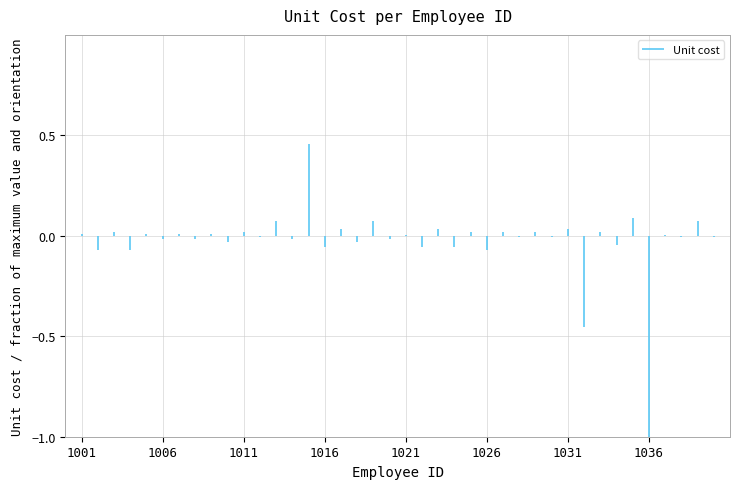

The chart shows a value of 0.0 at 1006. True or false?

True